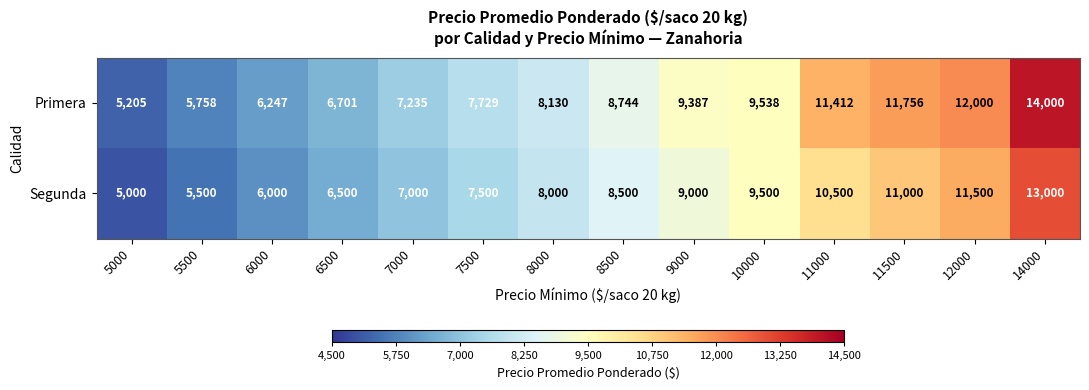

Which category has the lowest value across all series?

5000